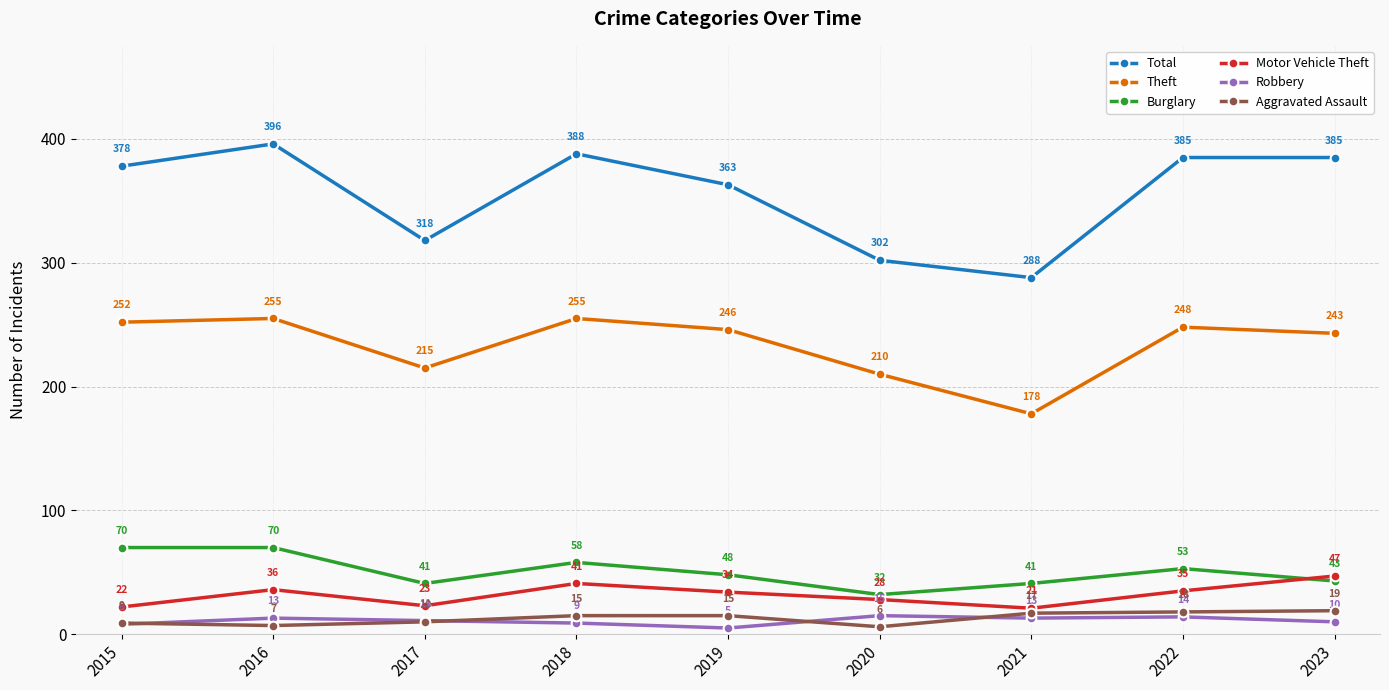

What is the highest value of the Total series?

396